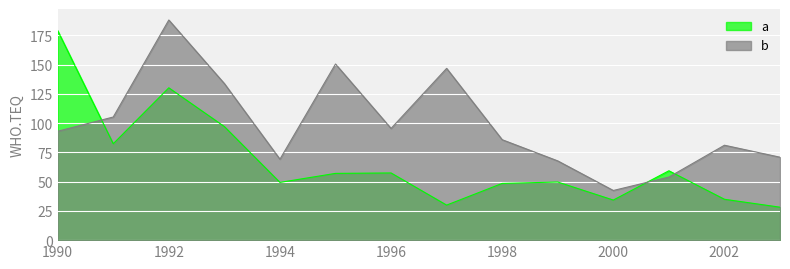

The value of a at 1996 is 88.9. True or false?

False